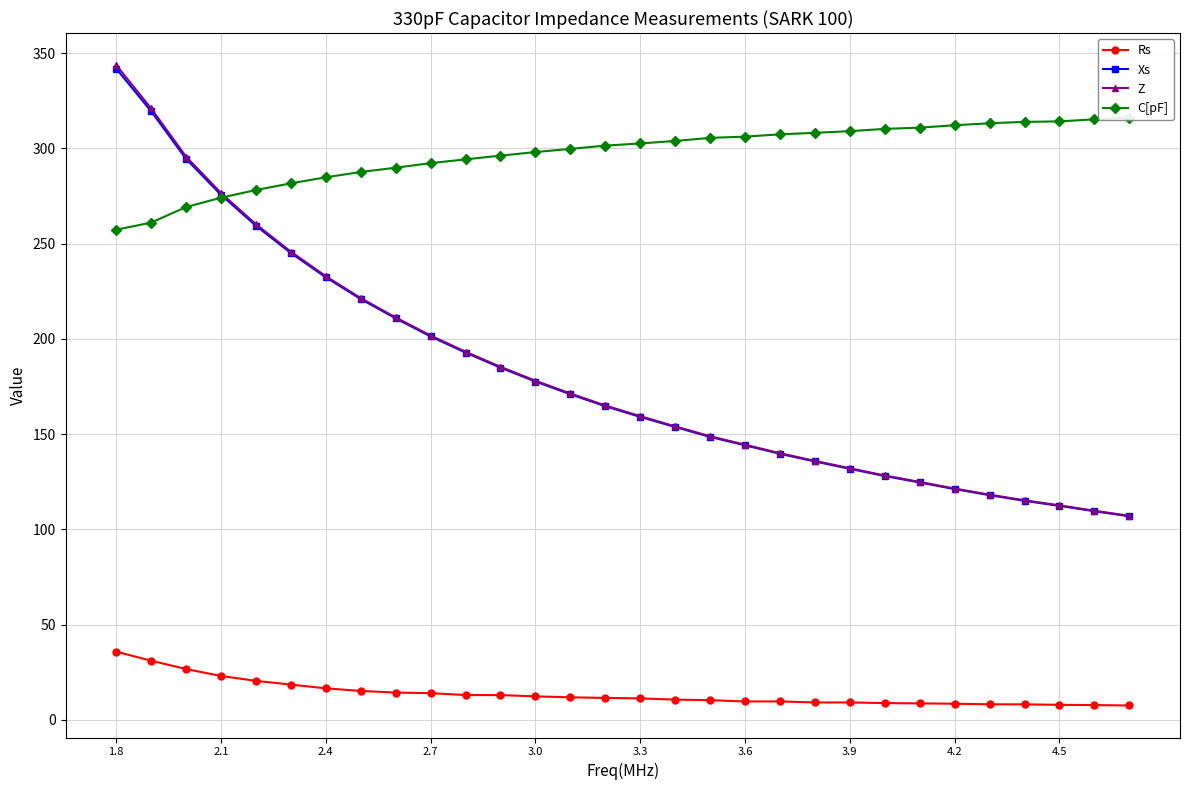

How many categories are shown in the chart?

30